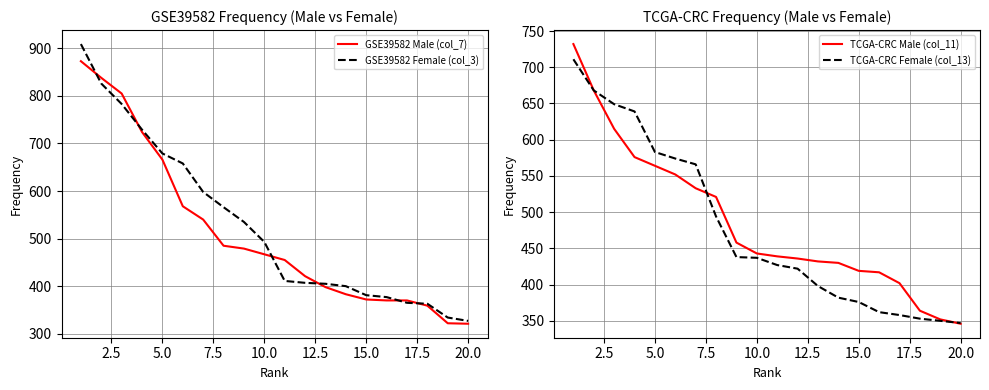

What is the minimum value for GSE39582 Female (col_3)?

327